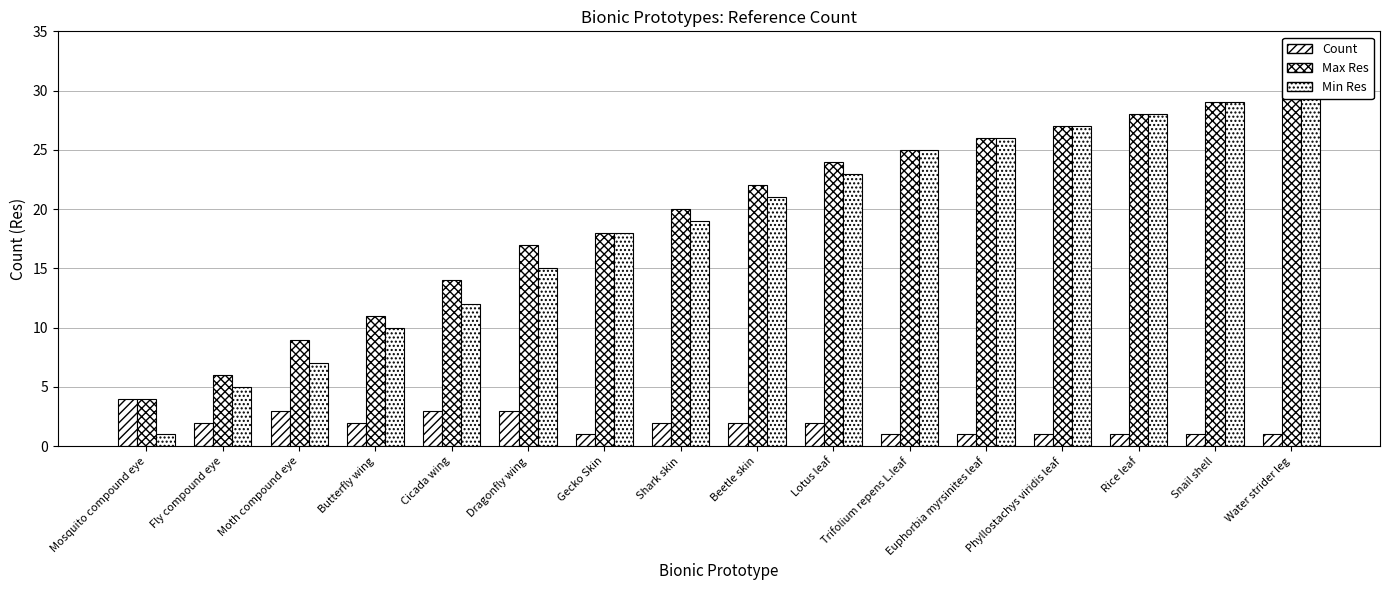

How many bars are there in total?

48